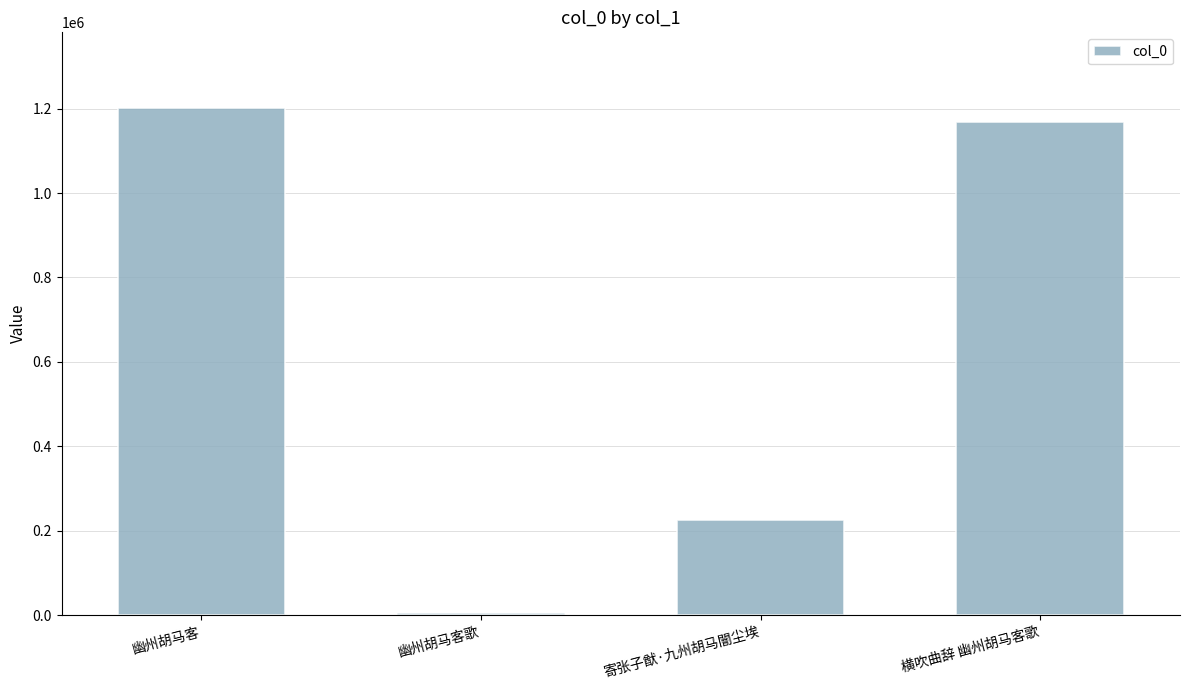

At which category does the chart reach its peak across all series?

幽州胡马客